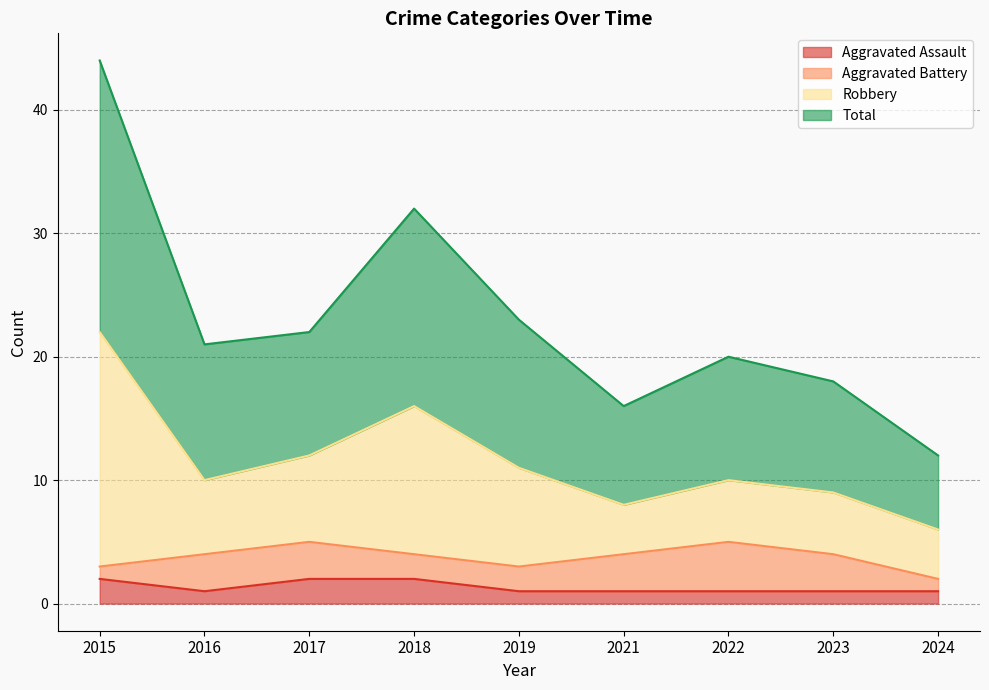

What is the minimum value shown in the chart?

1